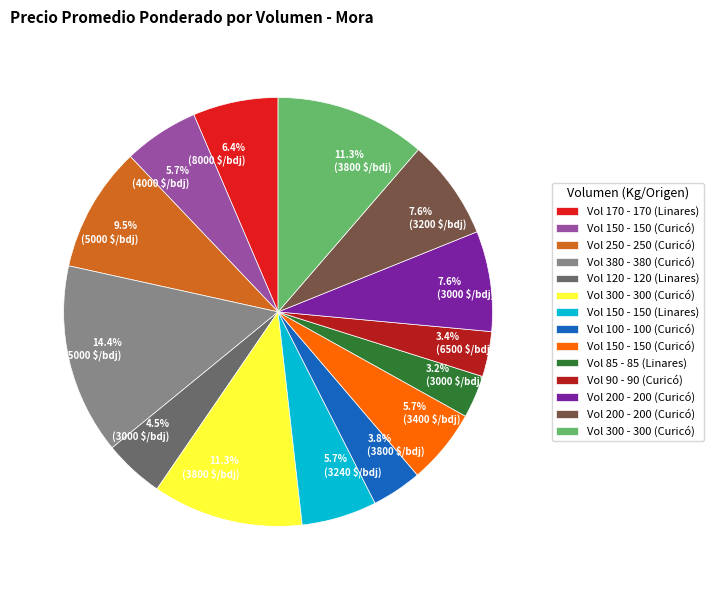

Count the number of slices in the pie.

14